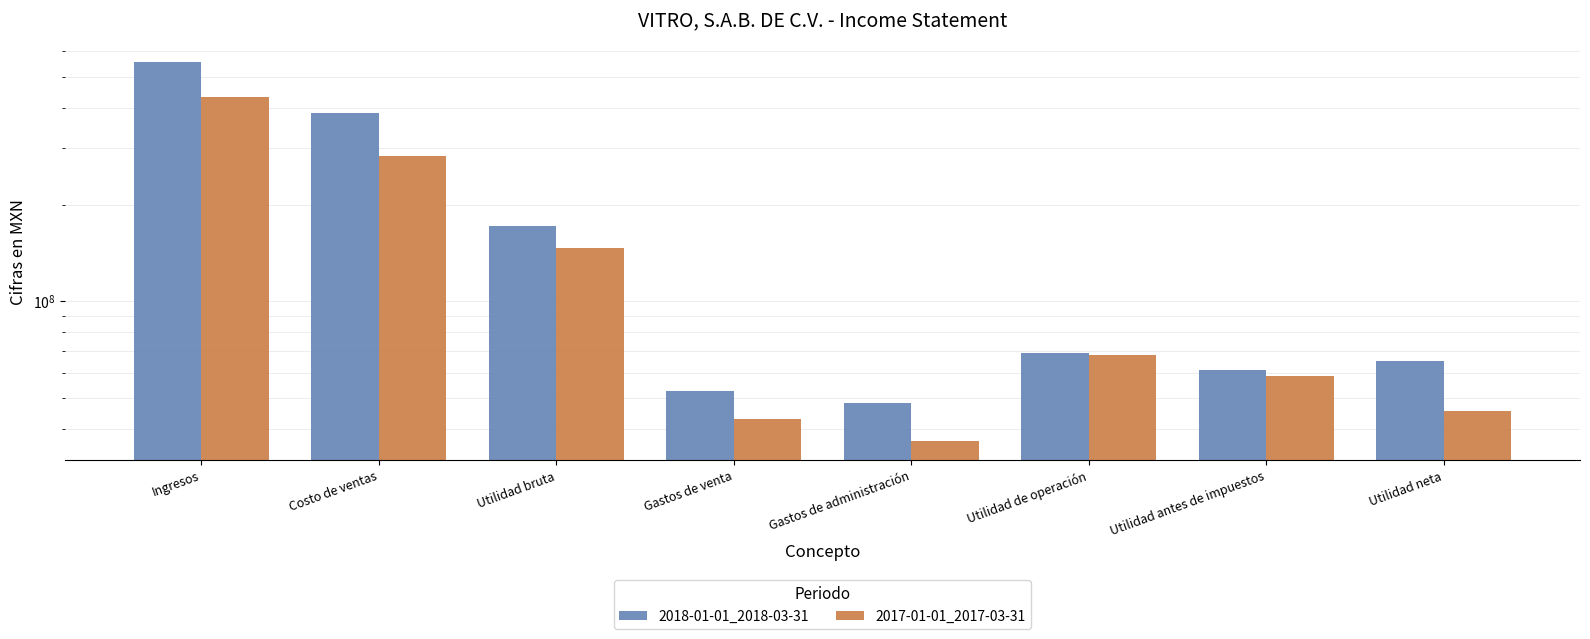

Reading left to right, transcribe all the data shown in this chart.

2018-01-01_2018-03-31: Ingresos=557646000	Costo de ventas=386054000	Utilidad bruta=171592000	Gastos de venta=52529000	Gastos de administración=48351000	Utilidad de operación=69034000	Utilidad antes de impuestos=61283000	Utilidad neta=65403000
2017-01-01_2017-03-31: Ingresos=430912000	Costo de ventas=283939000	Utilidad bruta=146973000	Gastos de venta=42897000	Gastos de administración=36614000	Utilidad de operación=67972000	Utilidad antes de impuestos=58691000	Utilidad neta=45525000